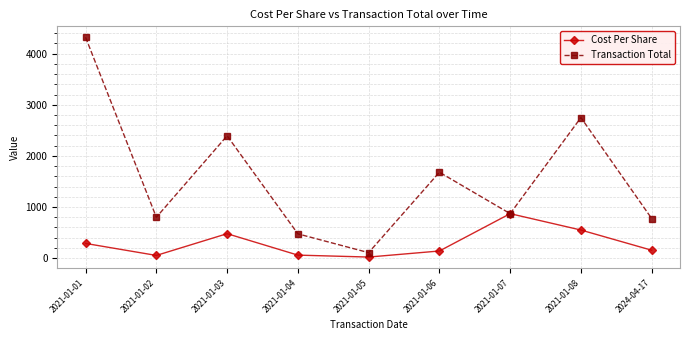

The value of Transaction Total at 2024-04-17 is 775.0. True or false?

True